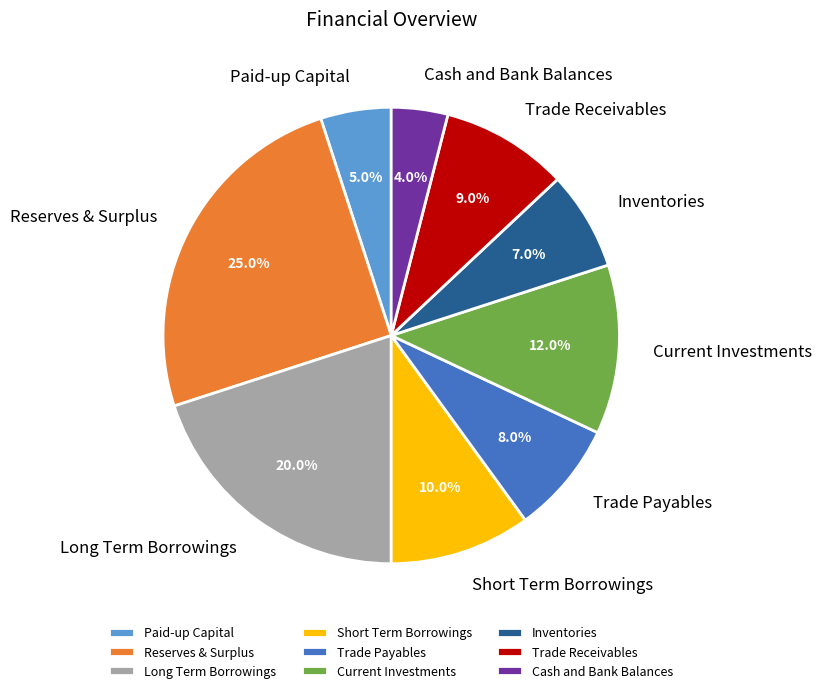

How many slices are in this pie chart?

9